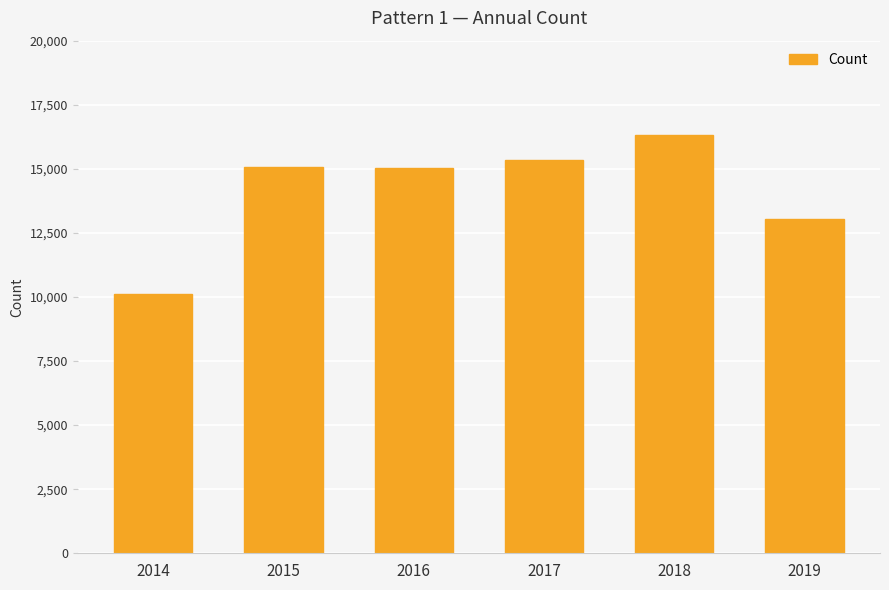

Between 2014 and 2019, which is larger?

2019